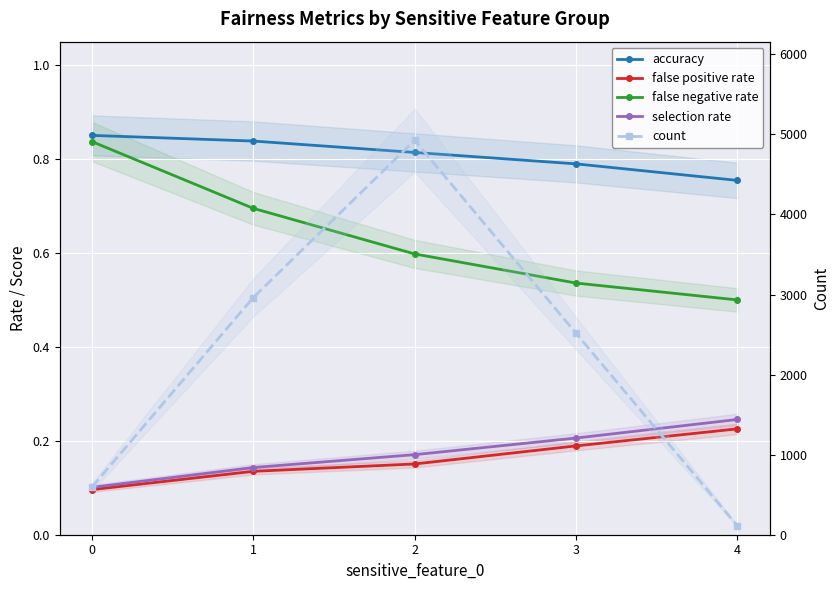

True or false: false negative rate and accuracy cross at least once.

False